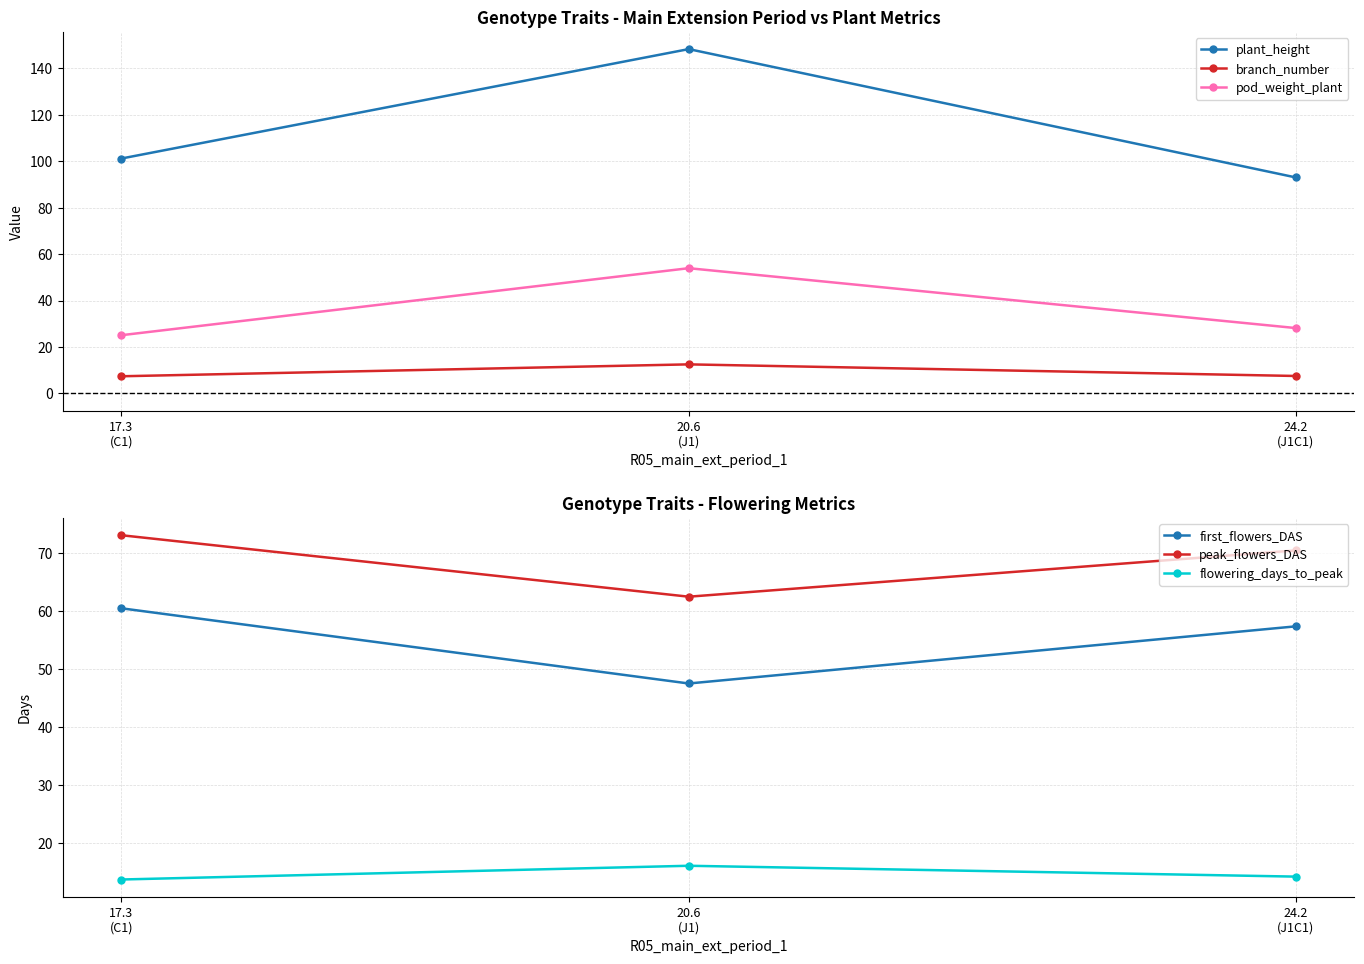

What is the difference between the highest and lowest values at 20.6
(J1)?

135.8